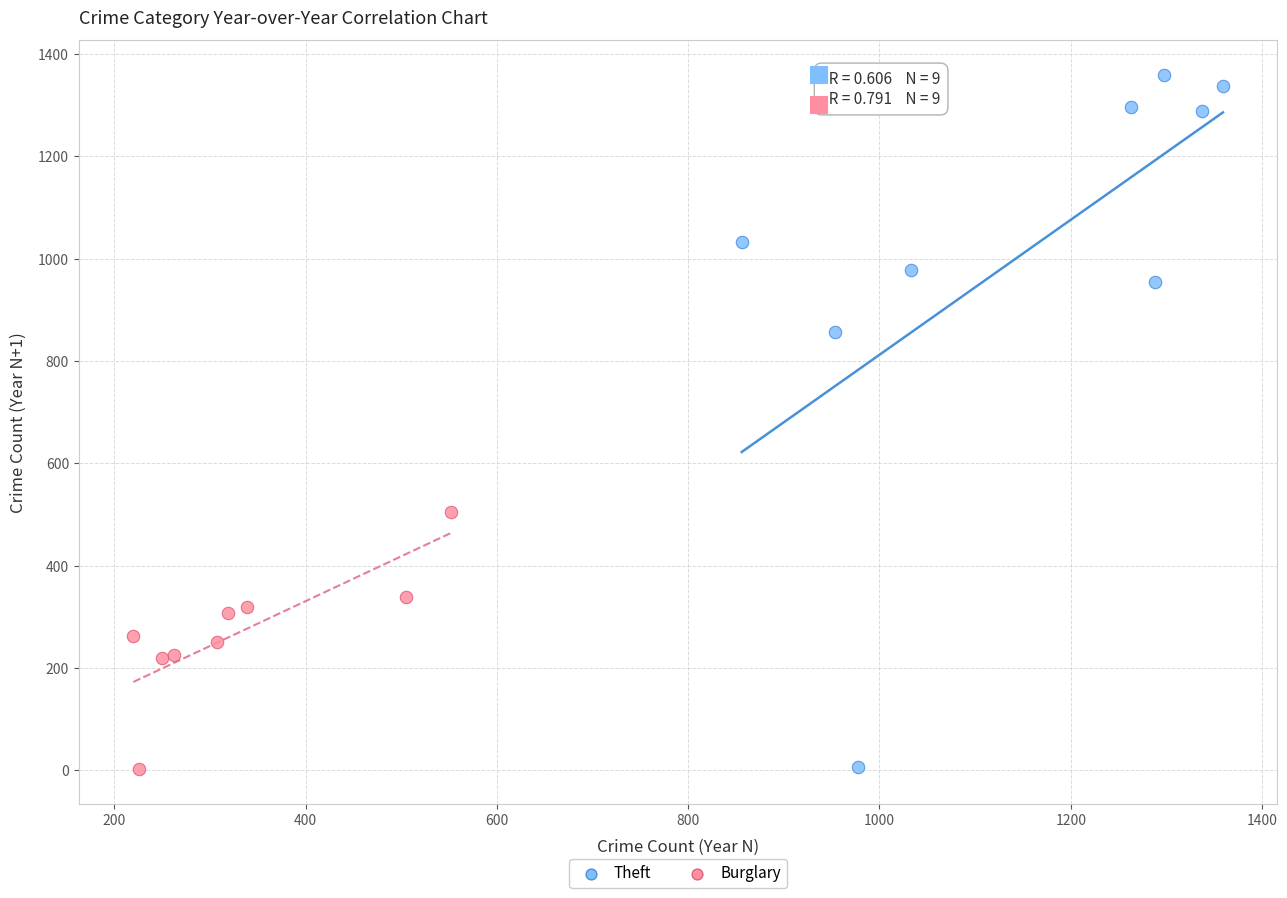

Which series contains the highest Y value?

Theft